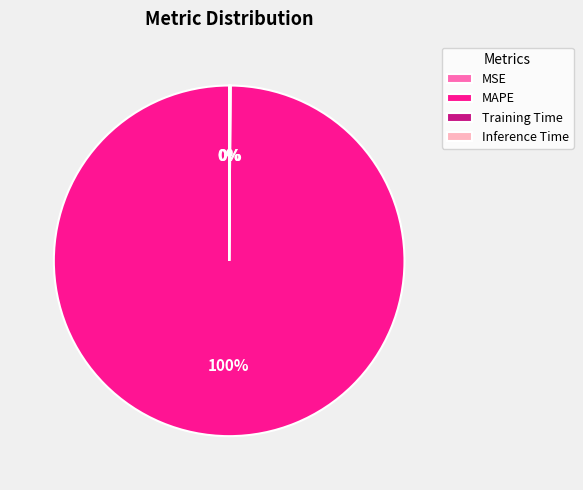

Is MAPE the majority of the pie?

Yes